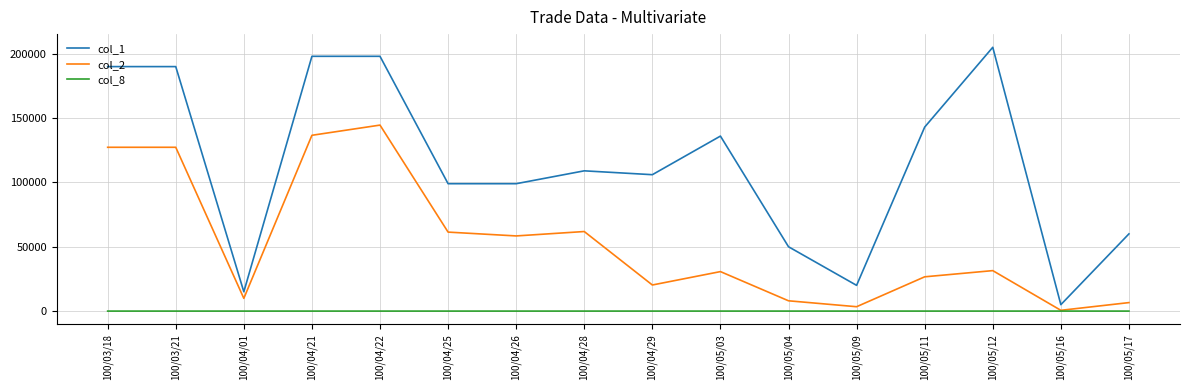

What is the greatest value displayed?

205000